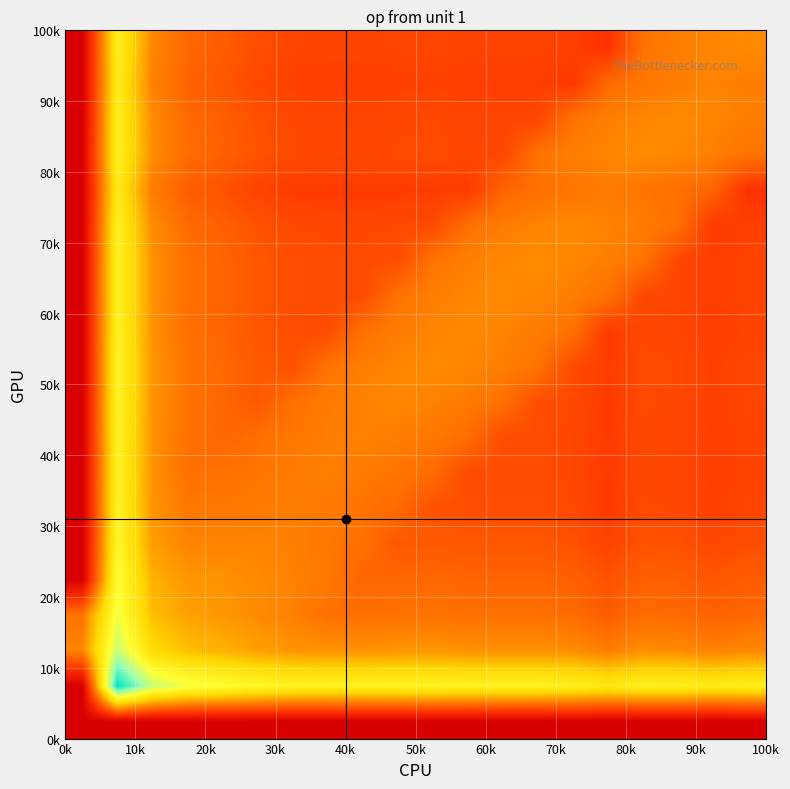

At how many categories does at least one series exceed 13?

19